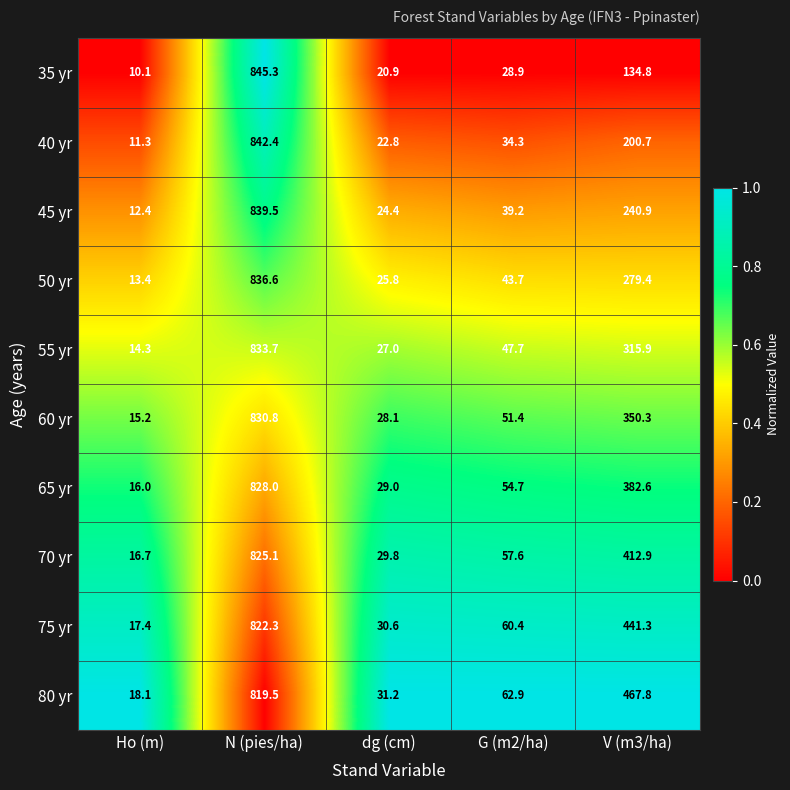

Count the number of data series in this chart.

10